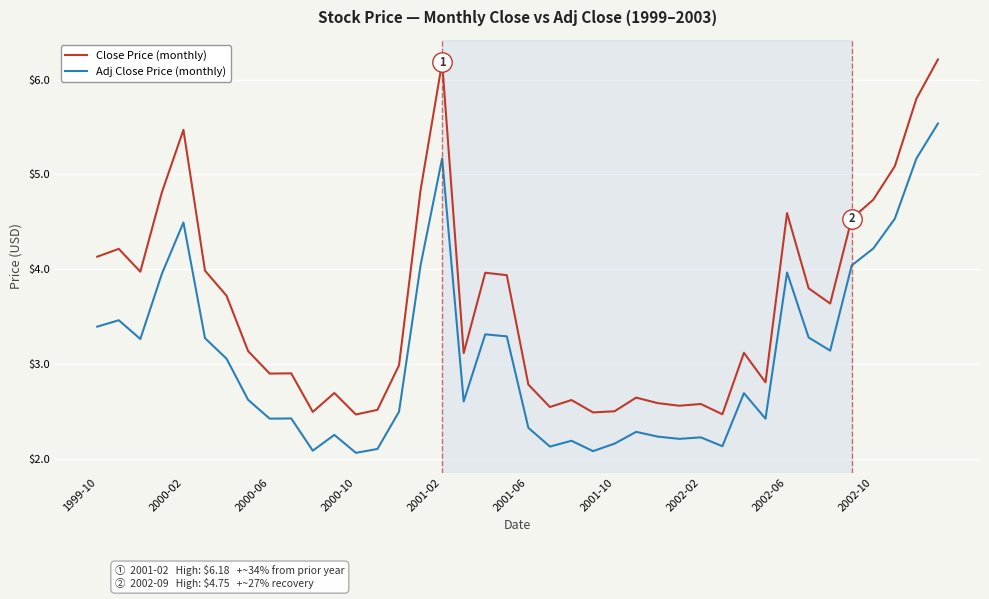

Which series has the largest total across all categories?

Close Price (monthly)